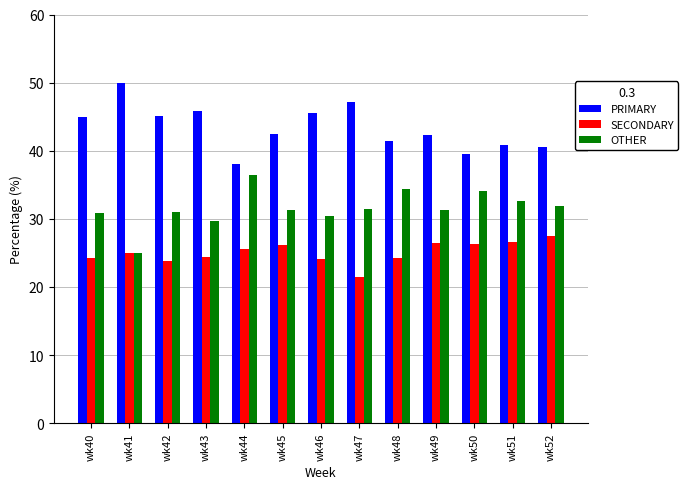

What are all the series names shown in the legend?

PRIMARY, SECONDARY, OTHER